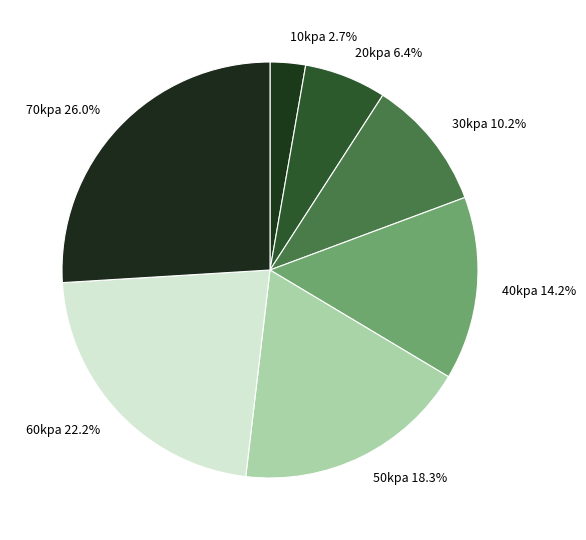

Count the number of slices in the pie.

7